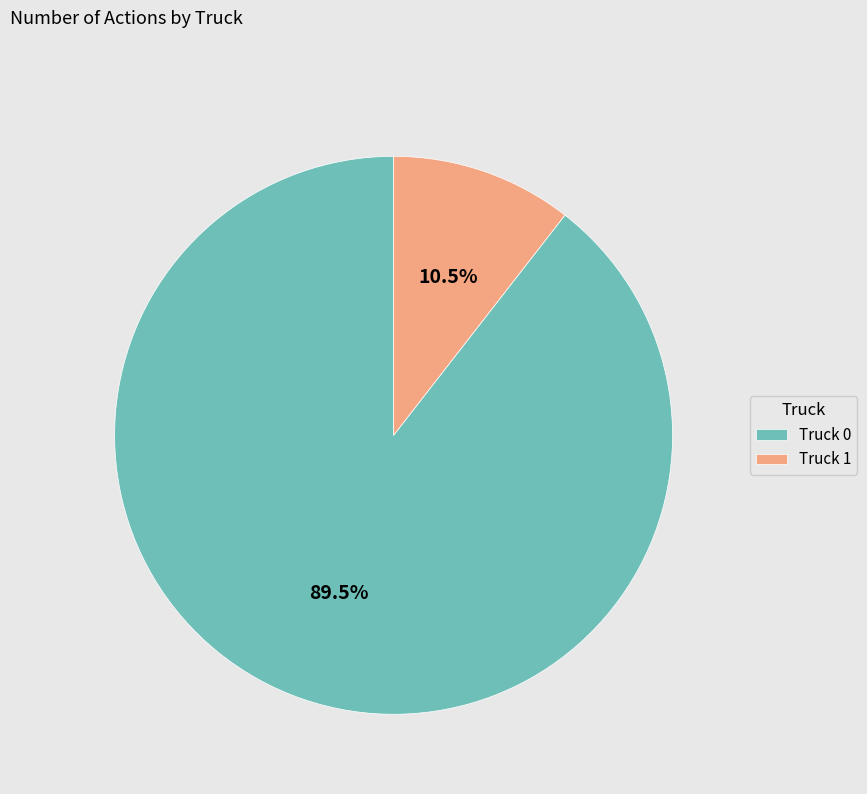

What is the smallest slice in the pie chart?

Truck 1